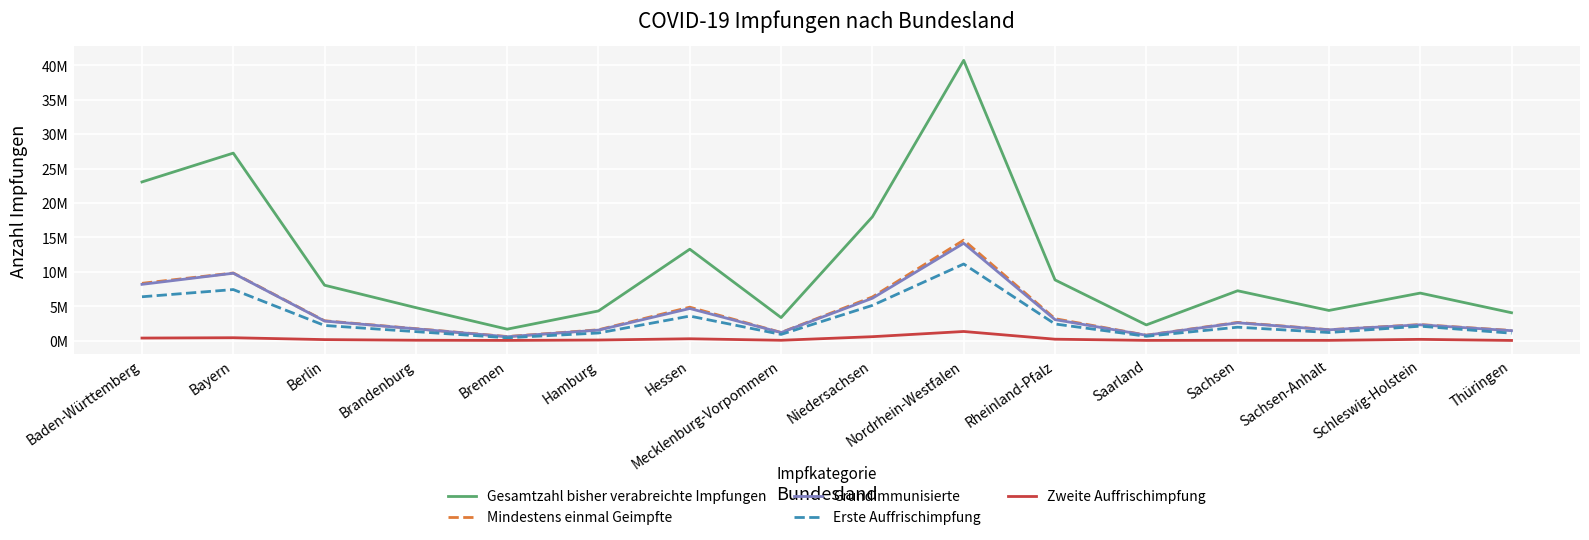

What are all the series names shown in the legend?

Gesamtzahl bisher verabreichte Impfungen, Mindestens einmal Geimpfte, Grundimmunisierte, Erste Auffrischimpfung, Zweite Auffrischimpfung